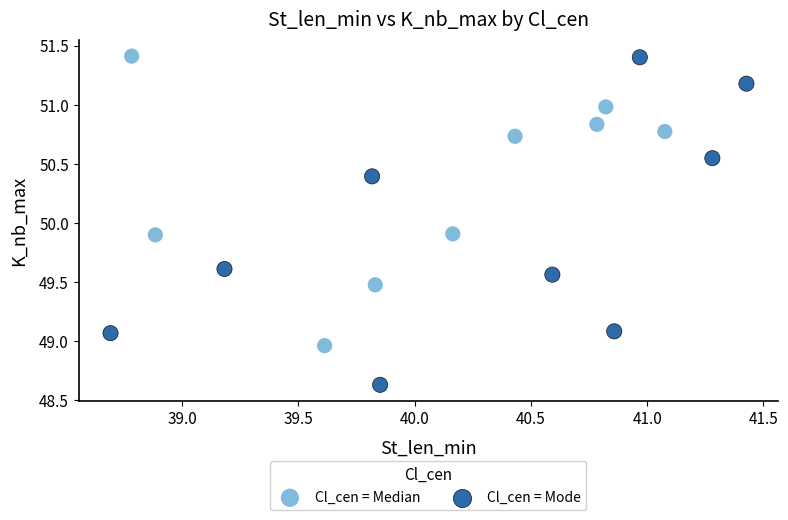

Which series contains the lowest Y value?

Cl_cen = Mode